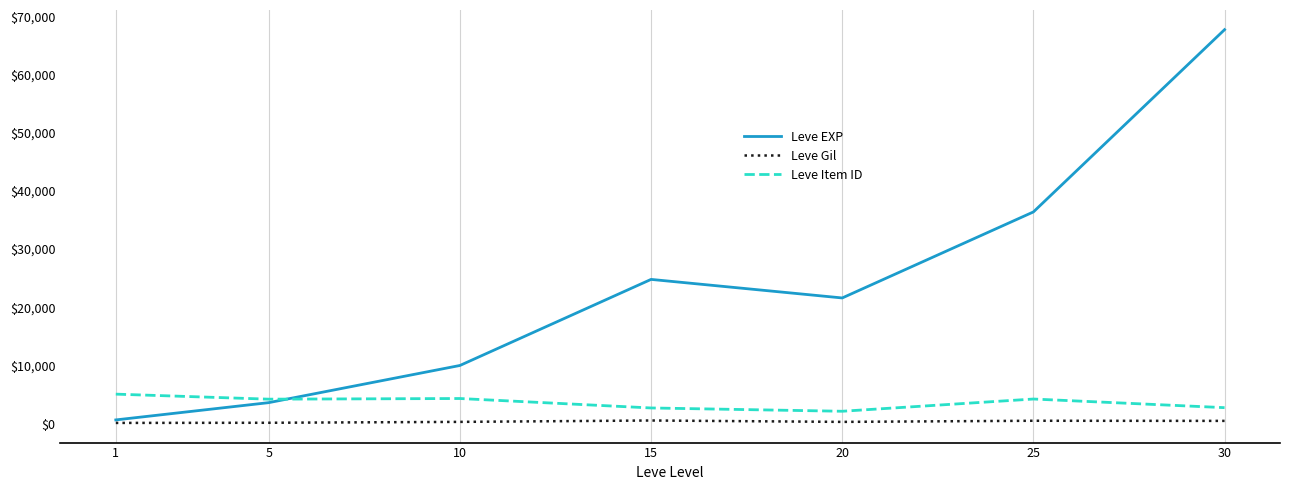

Which series has the largest range (max minus min)?

Leve EXP